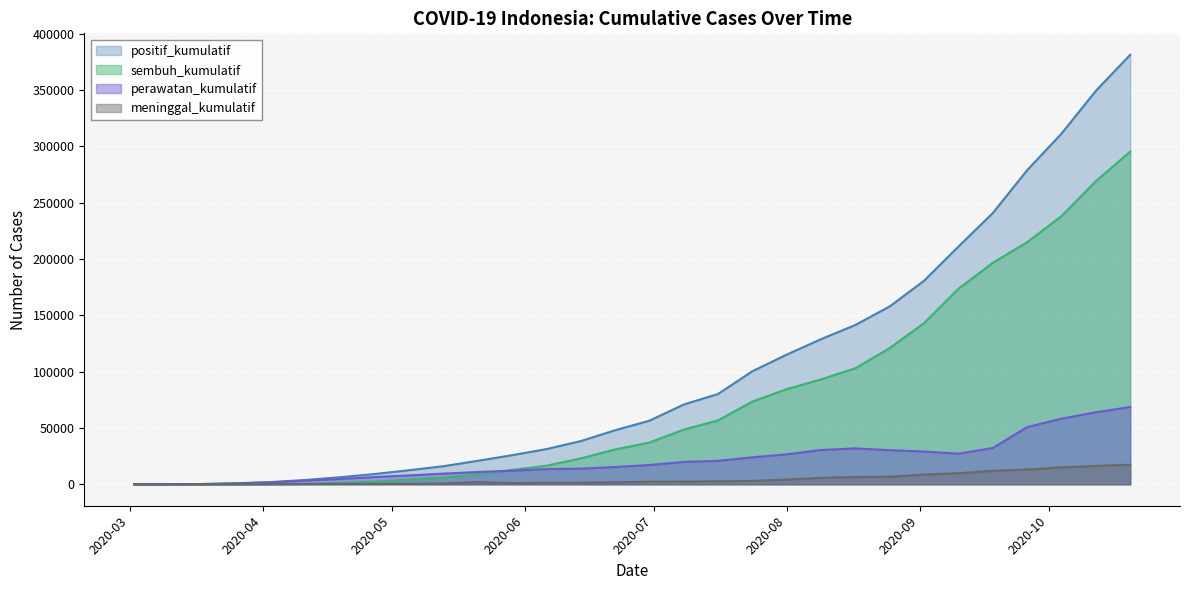

Reading left to right, what are all the values shown in this chart?

positif_kumulatif: 2	27	227	893	1986	3819	6248	9096	12438	16006	20796	25773	31186	38277	47896	56385	70736	80094	100303	115056	128776	141370	157859	180646	210940	240687	278722	311176	349160	381116
sembuh_kumulatif: 0	2	11	35	134	282	1253	2317	4129	5877	8892	12703	16430	22936	30885	36997	48466	56689	73381	84404	93100	102991	120900	143024	173513	196506	214855	237993	268935	295219
perawatan_kumulatif: 2	25	197	780	1671	3252	4676	6407	7842	9434	10879	12043	13466	13867	15288	17073	19827	20786	23910	26539	30396	31849	30265	29026	27150	32208	50748	58195	63867	68523
meninggal_kumulatif: 0	0	19	78	181	285	319	372	465	695	1925	1027	1290	1474	1723	2315	2443	2619	3012	4113	5765	6418	6694	8596	9837	11935	13119	14988	16255	17377